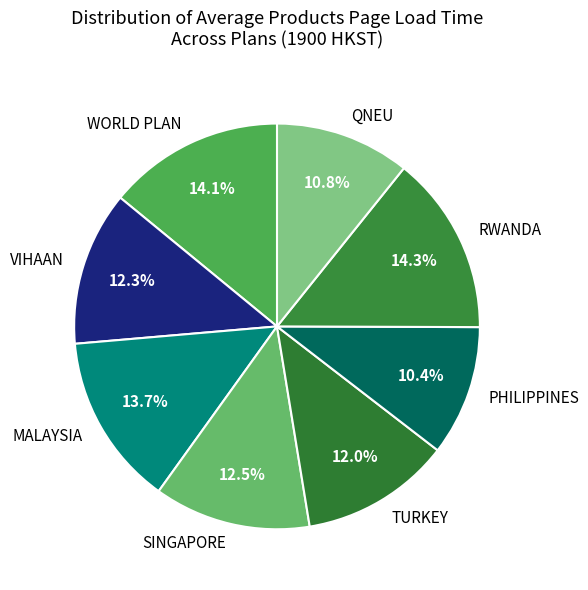

Combined, do SINGAPORE and PHILIPPINES account for over 50%?

No